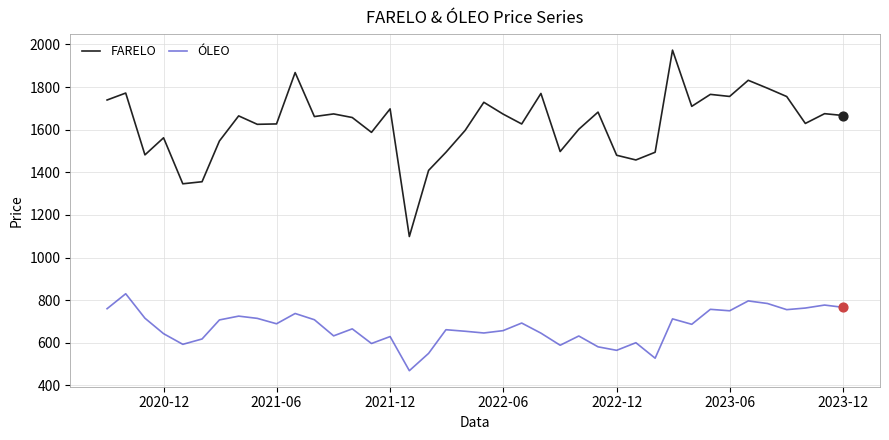

Which series has the largest range (max minus min)?

FARELO